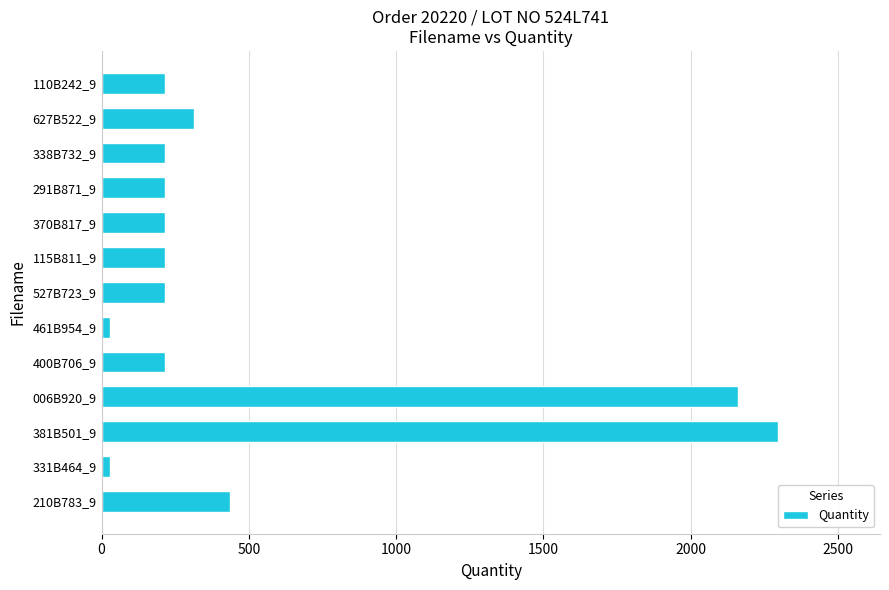

What is the difference between the maximum and minimum values?

2270